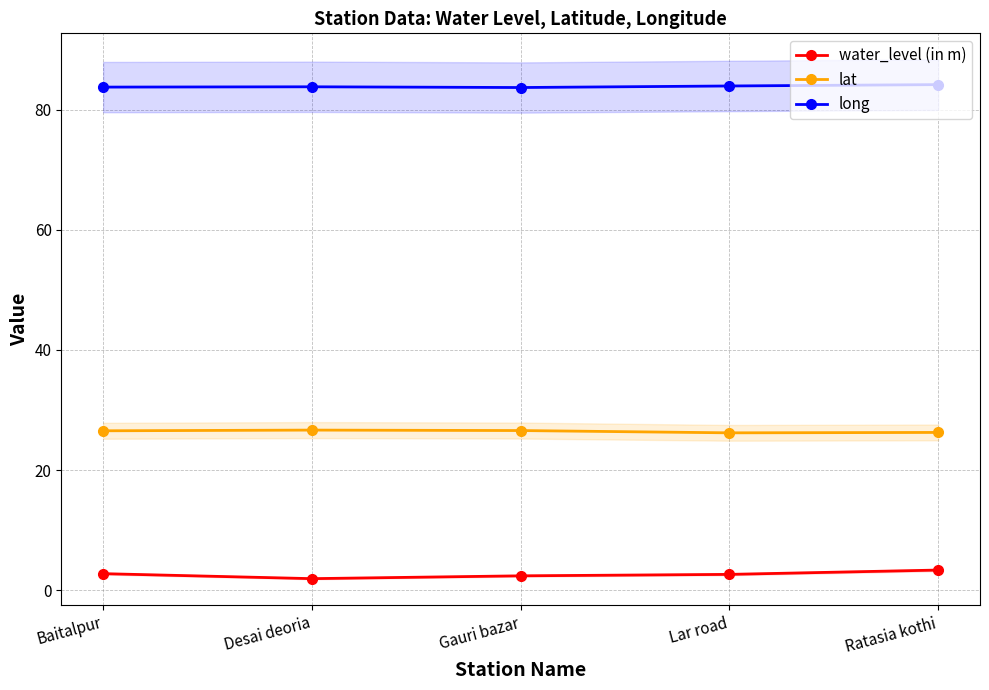

What is the value of the long point at the 5th from the left?

84.1